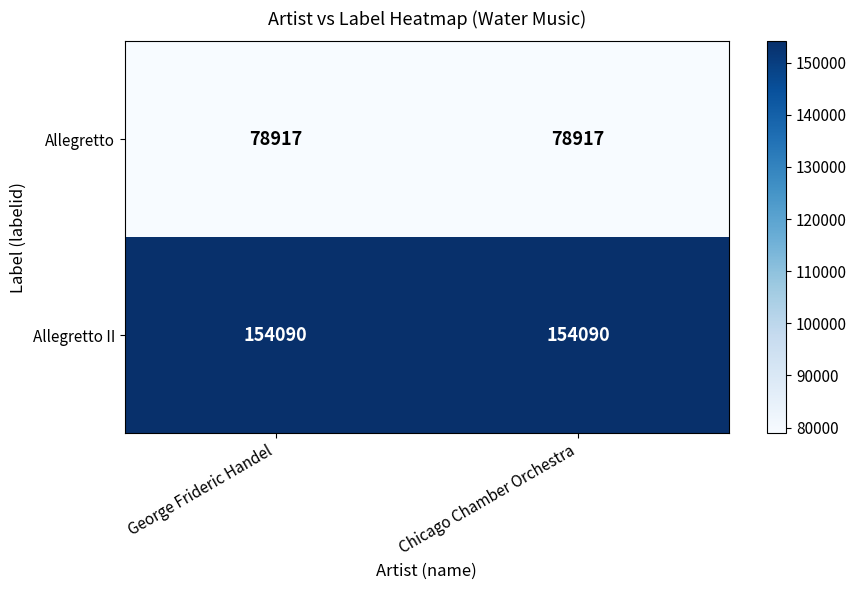

What is the maximum value shown in the chart?

154090